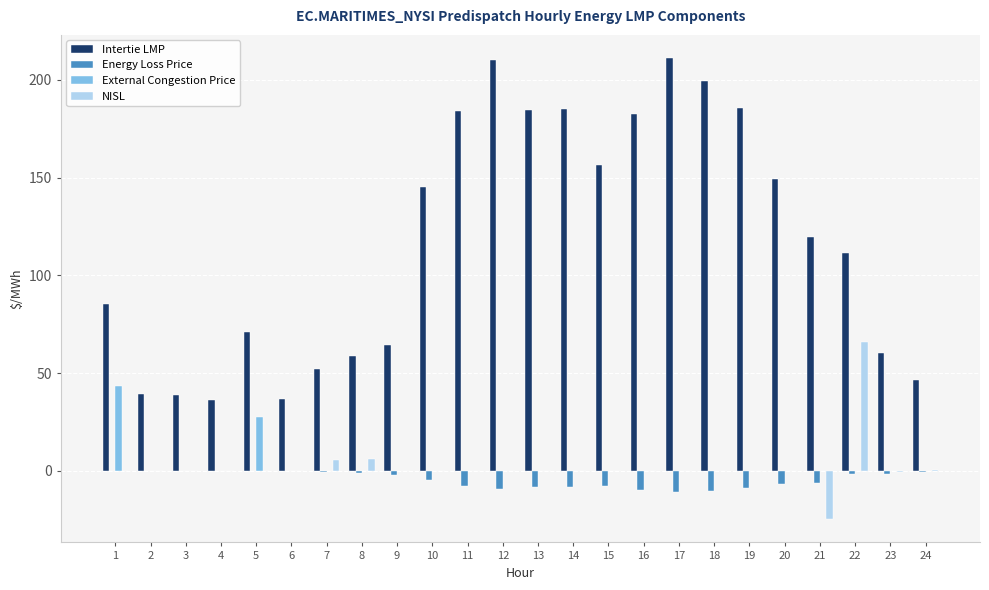

The External Congestion Price series shows -24.9 at 23. True or false?

False